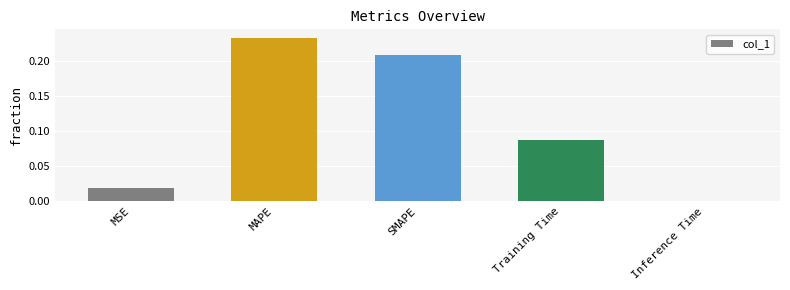

Is it true that the value at MSE is 0.0?

True